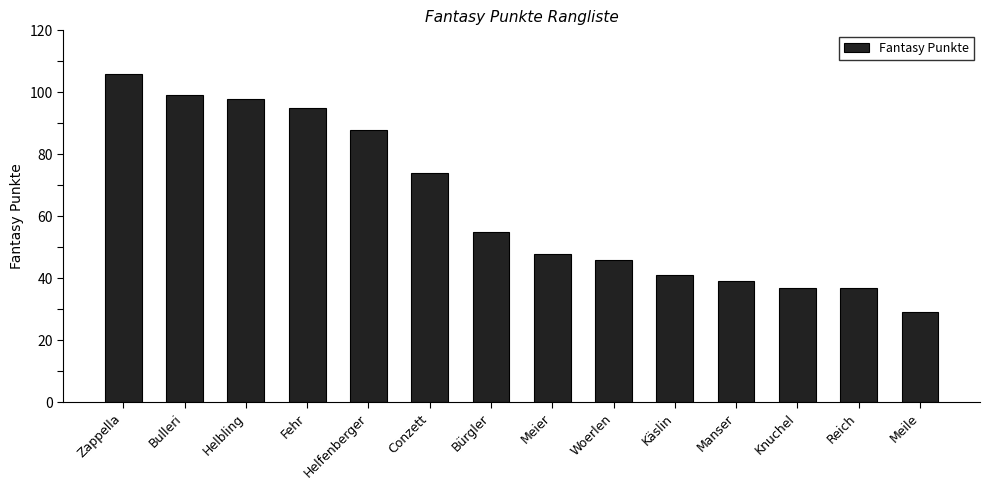

Which category has the lowest value across all series?

Meile